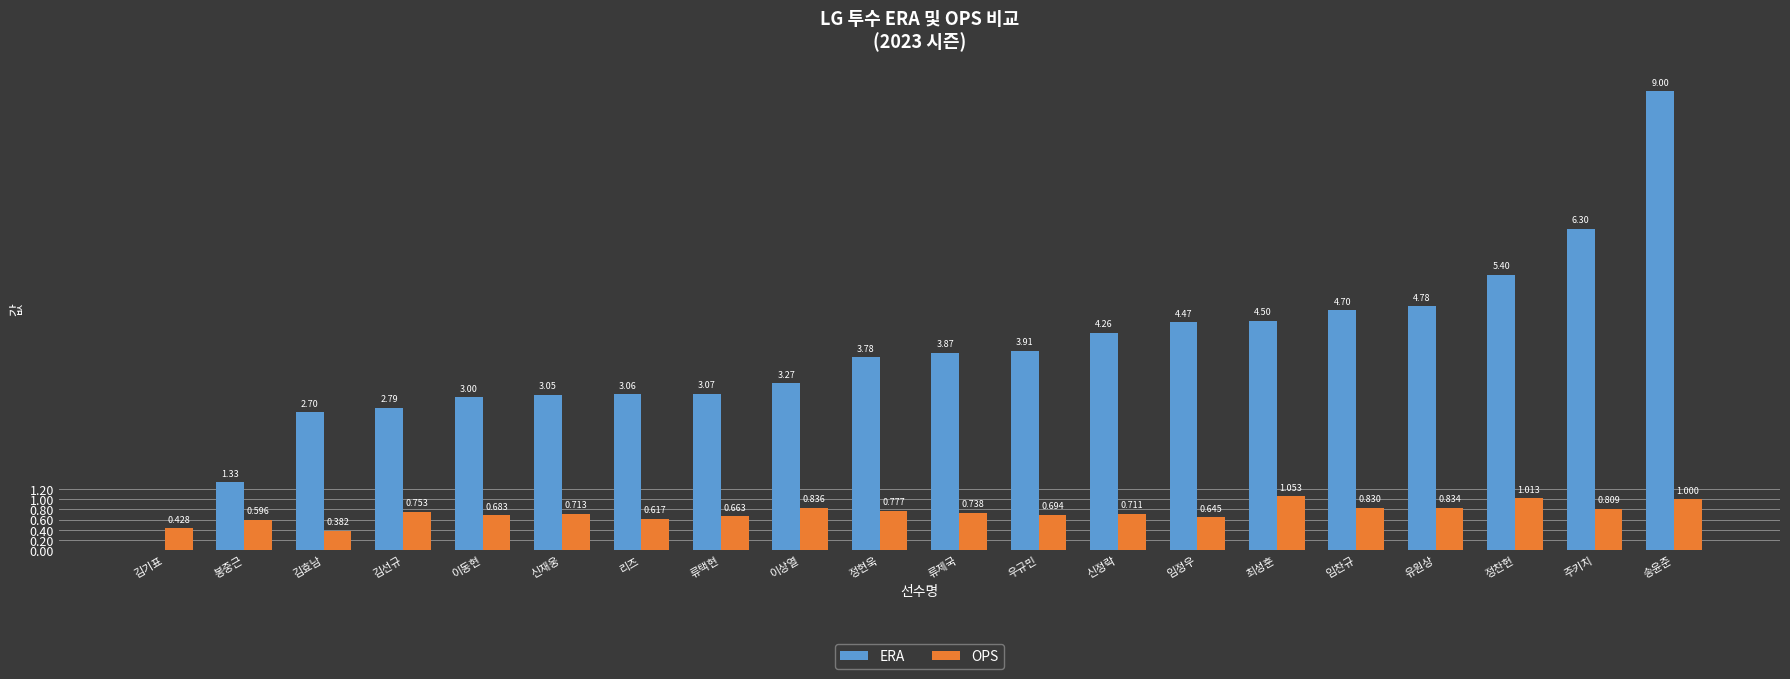

Which series changed the most between 임정우 and 임찬규?

ERA